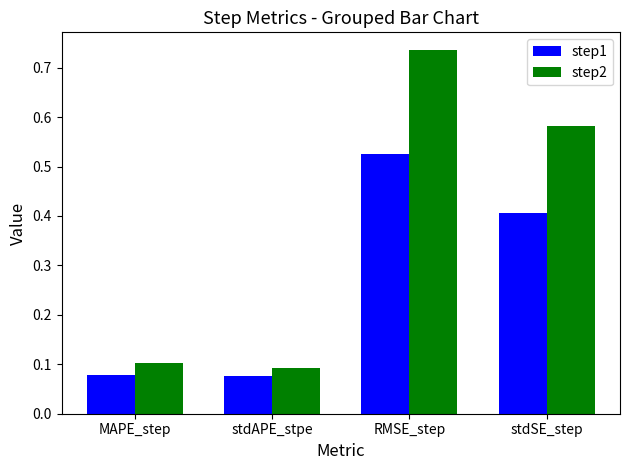

At stdSE_step, list the series in order from smallest to largest.

step1, step2